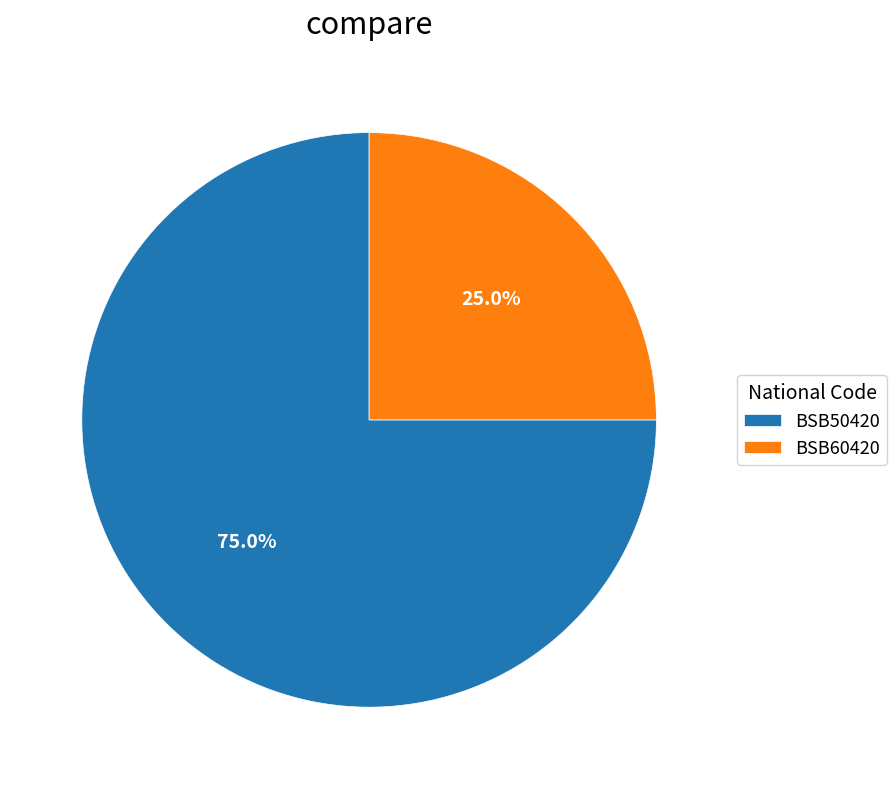

Which has a higher value, BSB60420 or BSB50420?

BSB50420